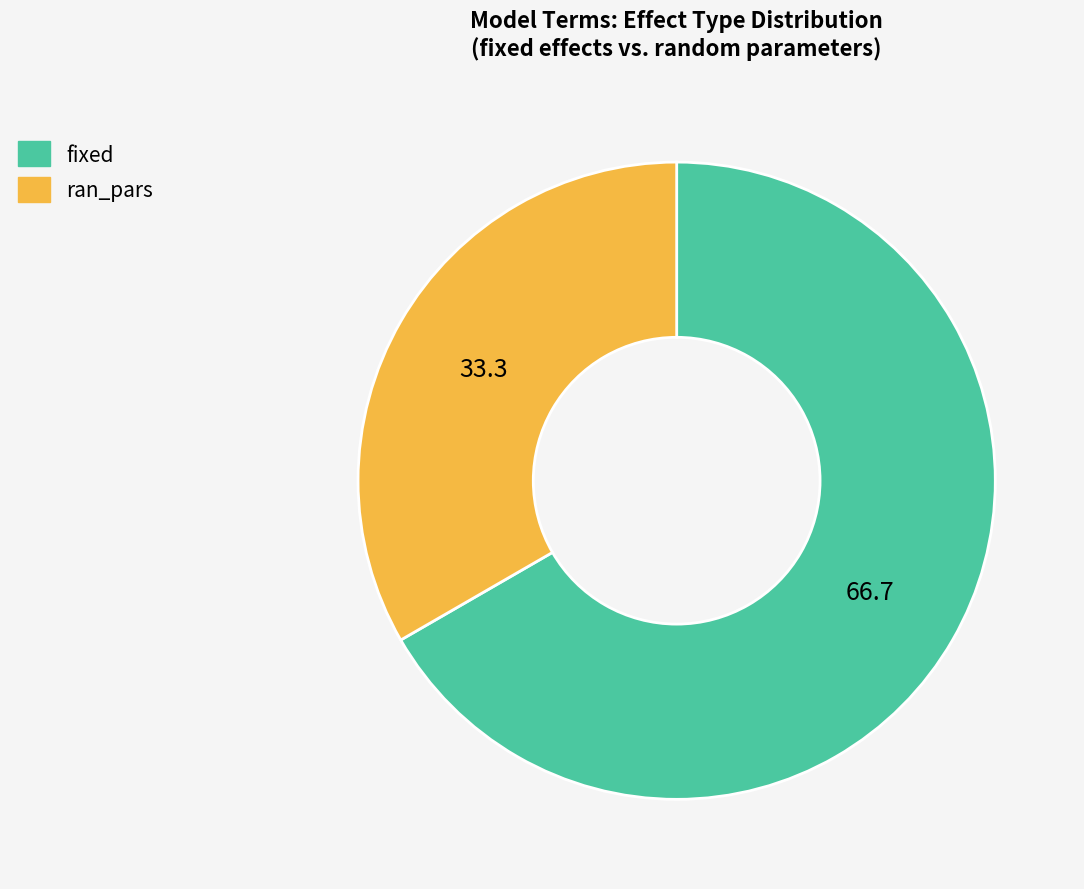

Which slice represents more than half of the pie?

fixed